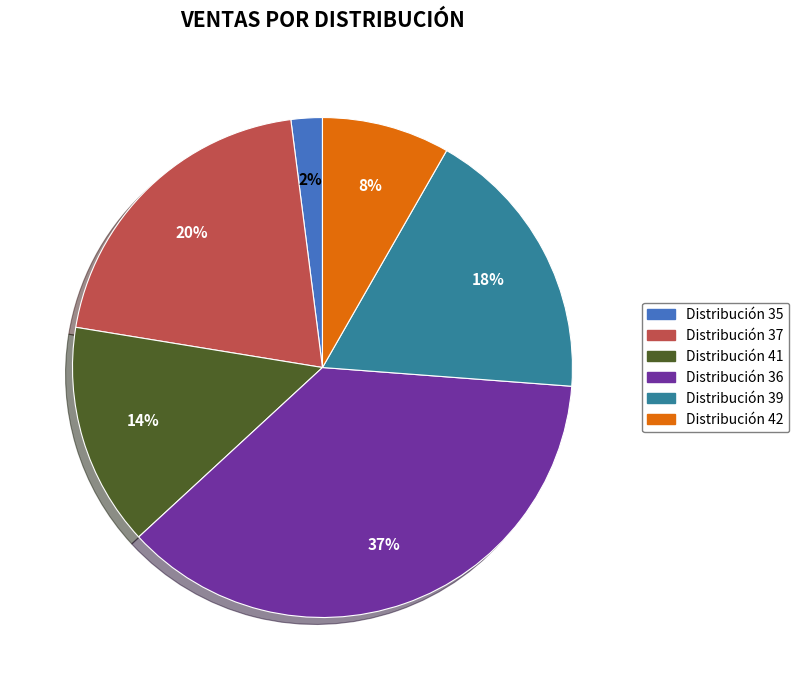

Is the sum of Distribución 35 and Distribución 41 greater than half?

No